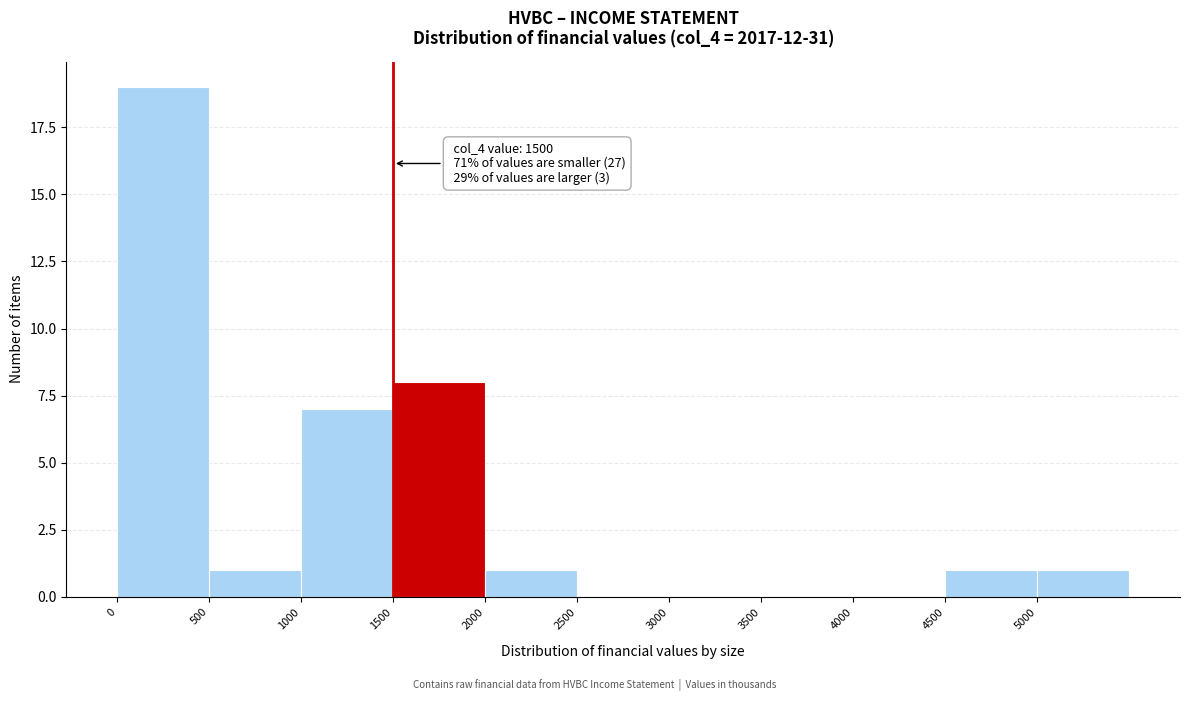

Which range on the x-axis has the tallest bar?

0 to 500